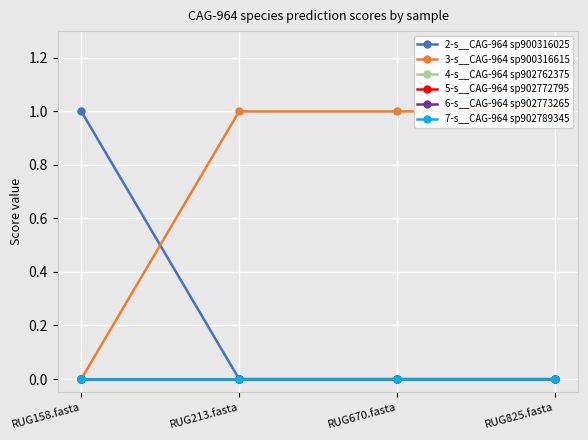

Reading left to right, transcribe all the data shown in this chart.

2-s__CAG-964 sp900316025: RUG158.fasta=1	RUG213.fasta=0	RUG670.fasta=0	RUG825.fasta=0
3-s__CAG-964 sp900316615: RUG158.fasta=0	RUG213.fasta=1	RUG670.fasta=1	RUG825.fasta=1
4-s__CAG-964 sp902762375: RUG158.fasta=0	RUG213.fasta=0	RUG670.fasta=0	RUG825.fasta=0
5-s__CAG-964 sp902772795: RUG158.fasta=0	RUG213.fasta=0	RUG670.fasta=0	RUG825.fasta=0
6-s__CAG-964 sp902773265: RUG158.fasta=0	RUG213.fasta=0	RUG670.fasta=0	RUG825.fasta=0
7-s__CAG-964 sp902789345: RUG158.fasta=0	RUG213.fasta=0	RUG670.fasta=0	RUG825.fasta=0